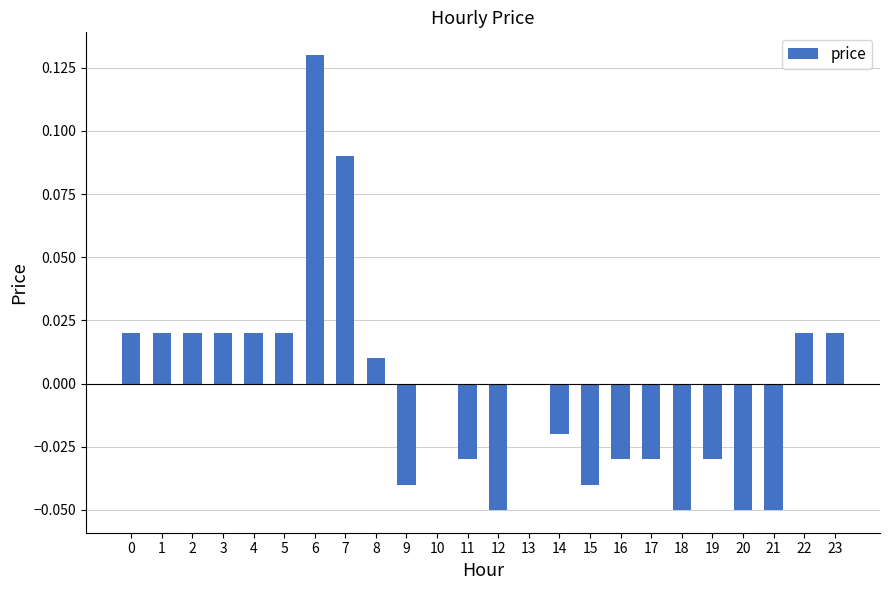

What is the change in value from 9 to 22?

+0.1